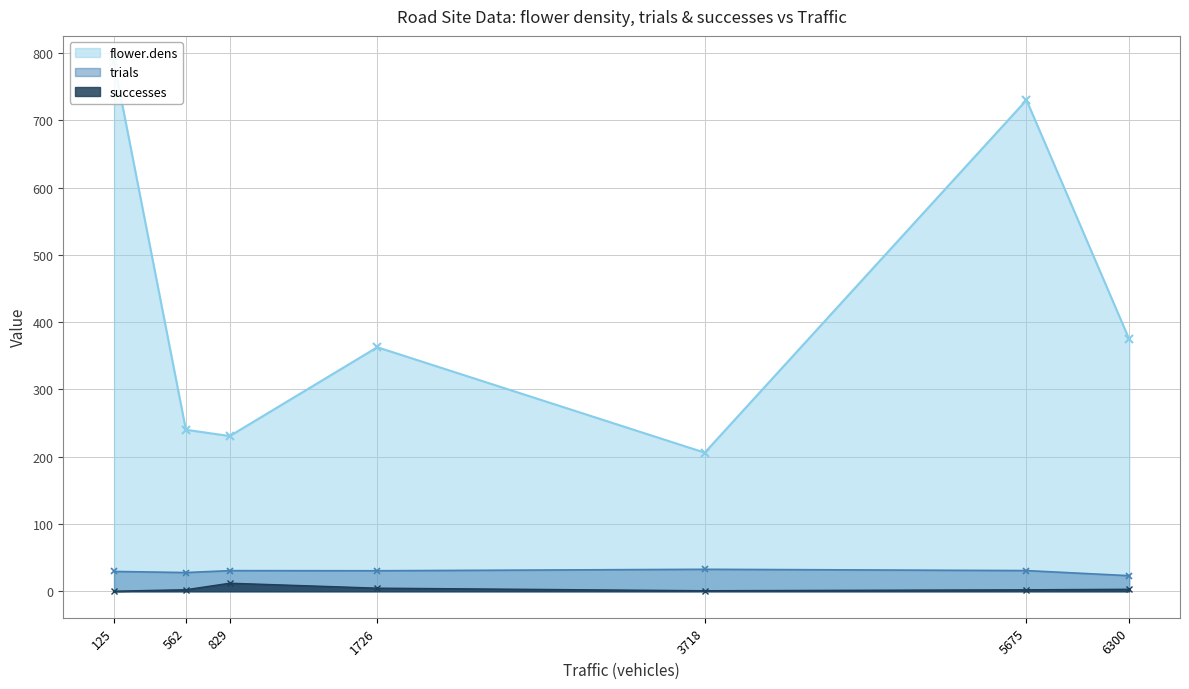

Which series has the largest range (max minus min)?

flower.dens